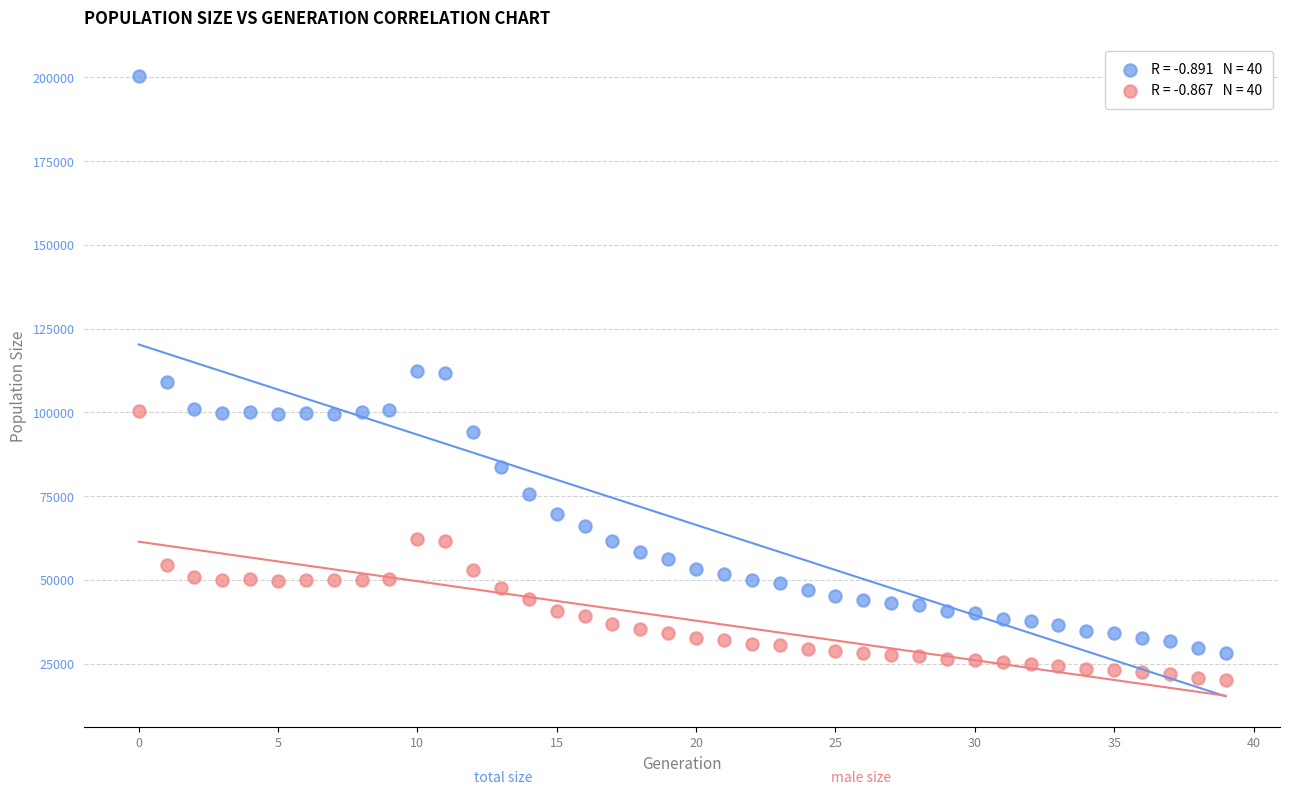

Across all data points, what is the range of Y values (max minus min)?

180470